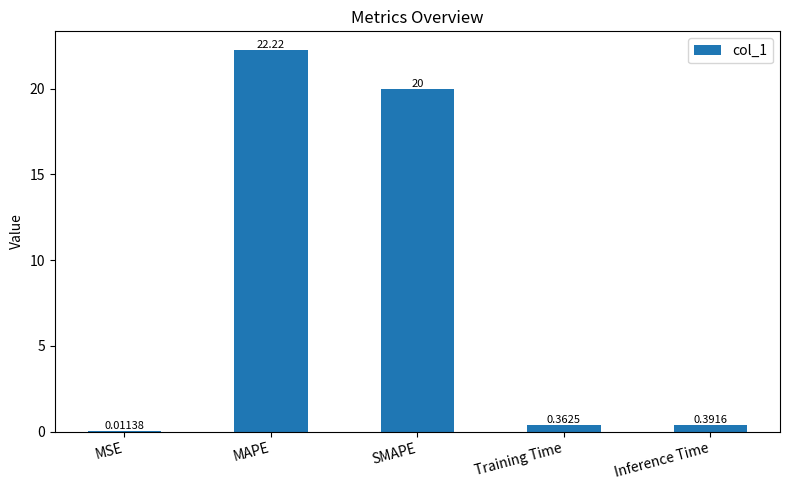

What is the sum of the values at MAPE and MSE?

22.2